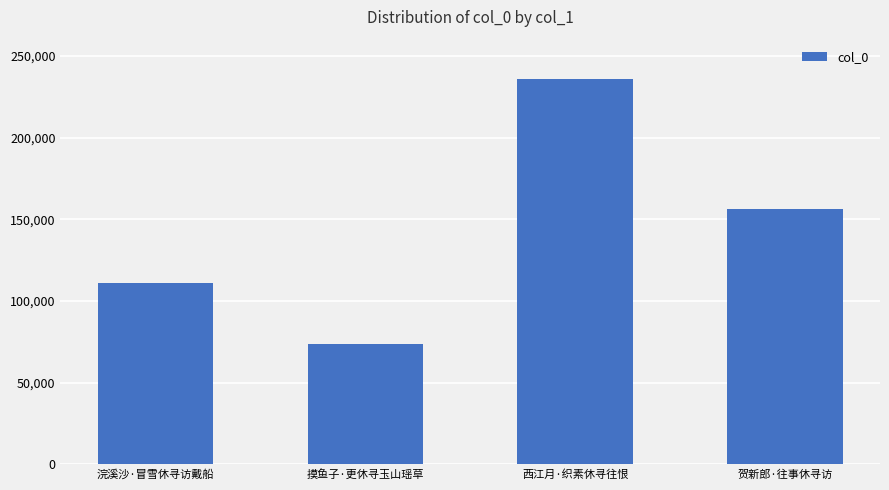

How many values are below 156467?

2